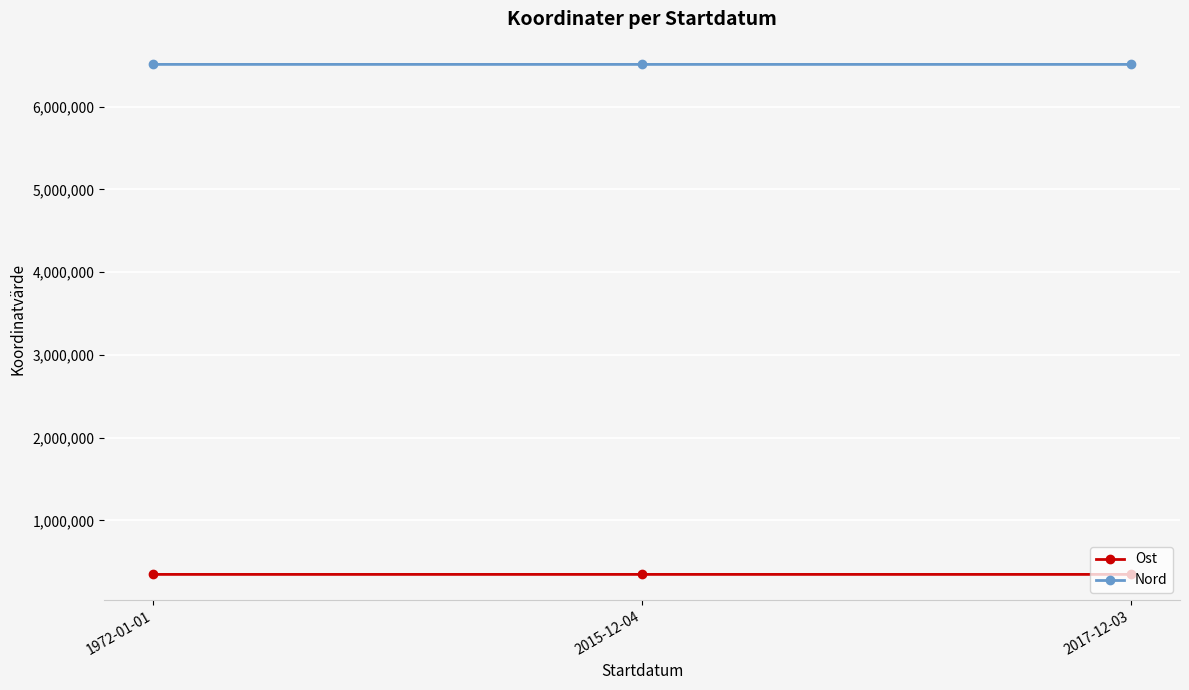

What is the sum of the Nord values at 1972-01-01 and 2017-12-03?

13022673.2